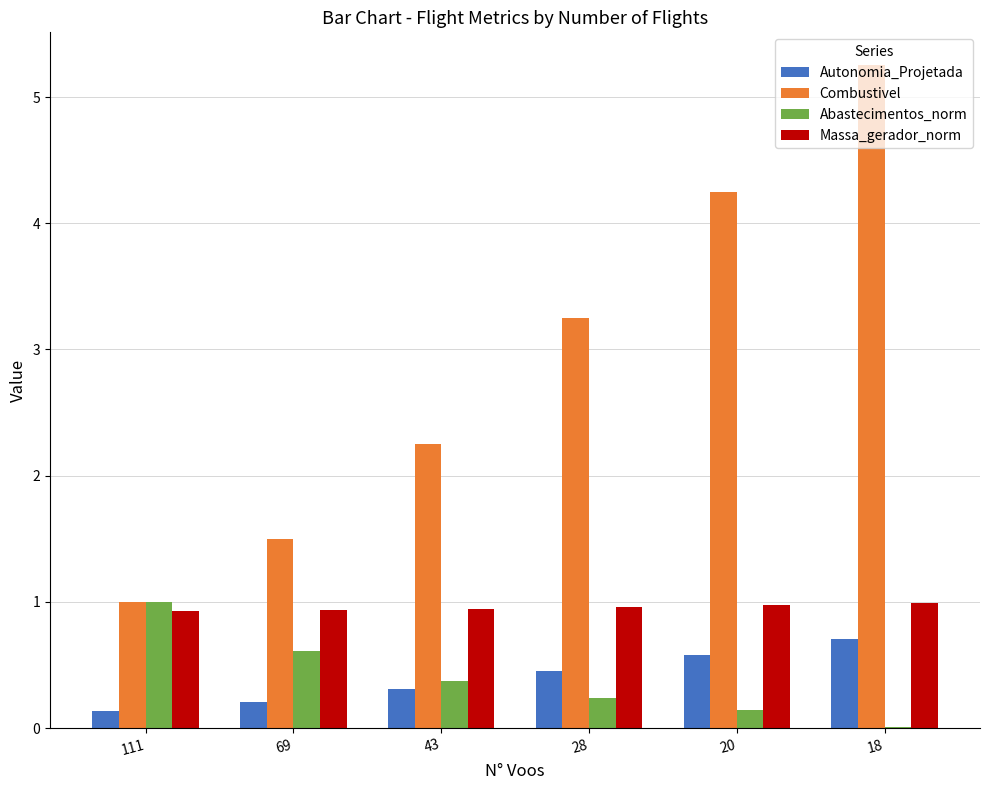

At which label is Combustivel closest to 3?

28